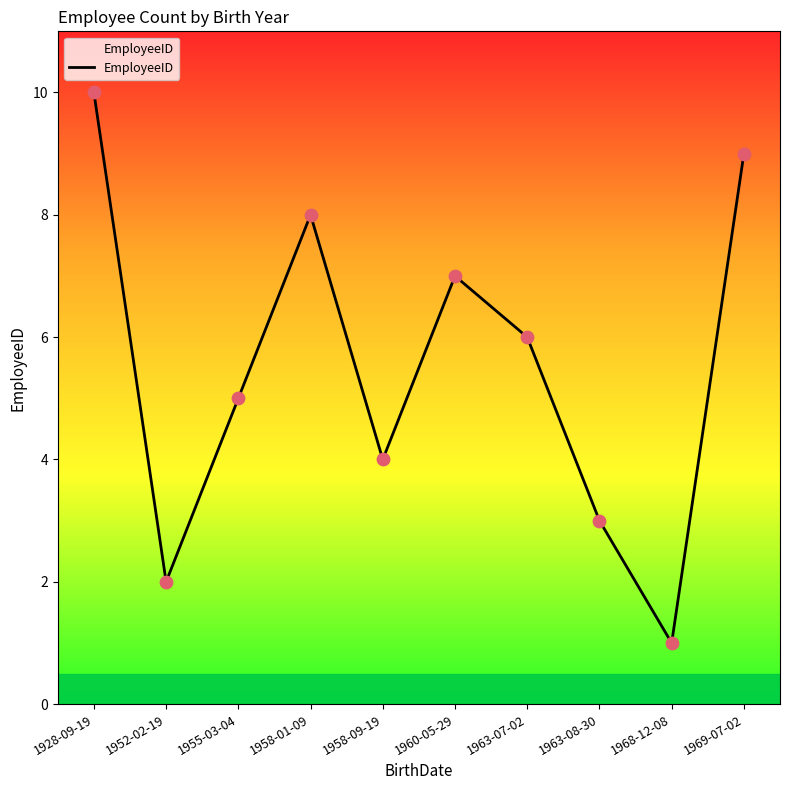

Between 1963-08-30 and 1969-07-02, which is larger?

1969-07-02